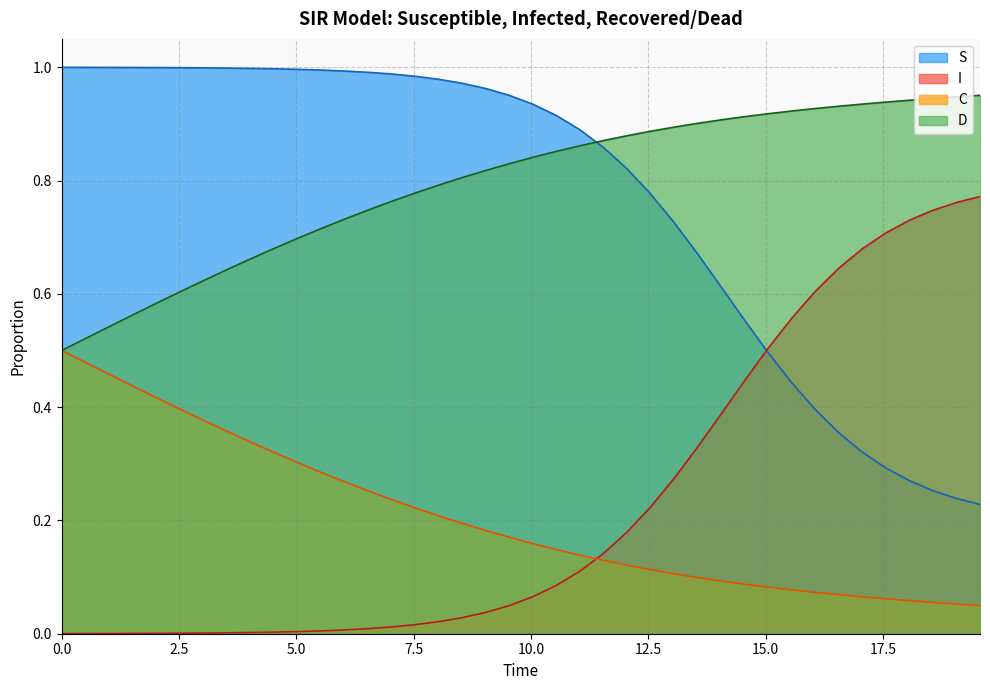

What is the sum of all C values?

8.2